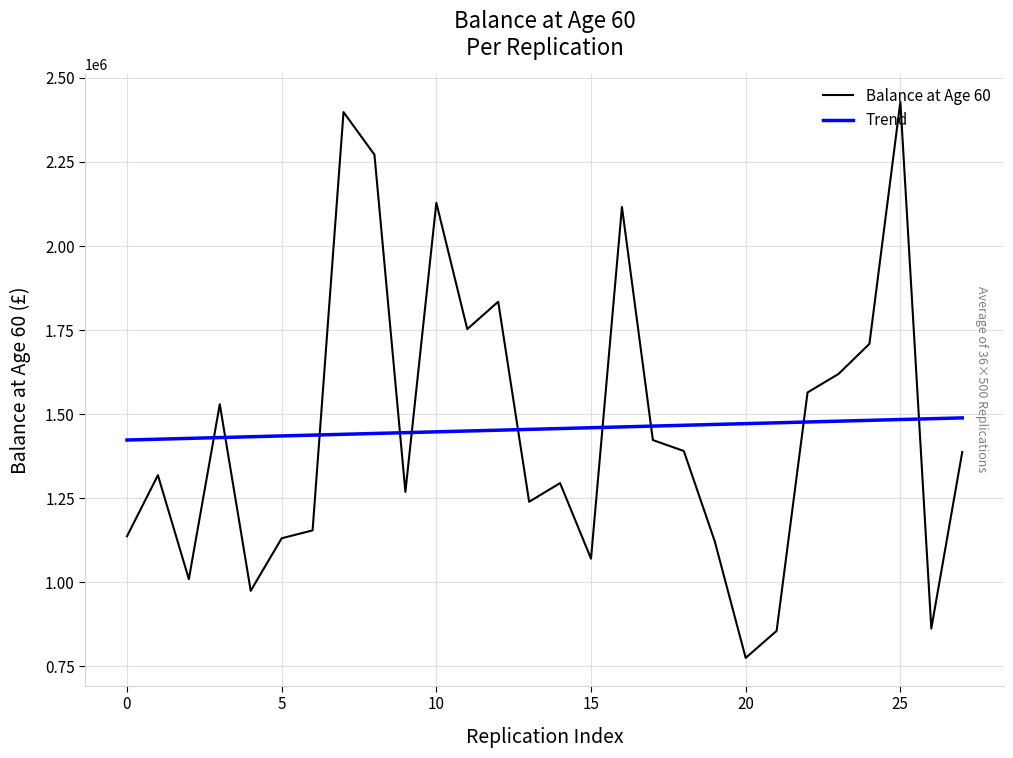

What is the smallest value displayed?

774359.7